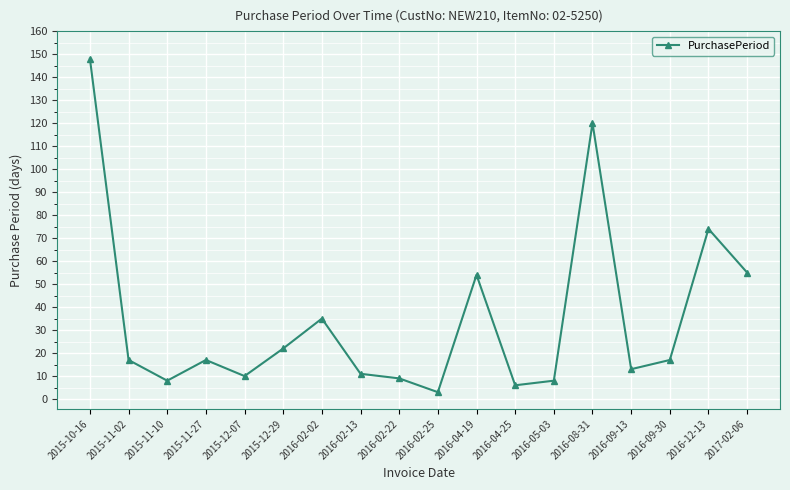

Where is the first local minimum?

2015-11-10